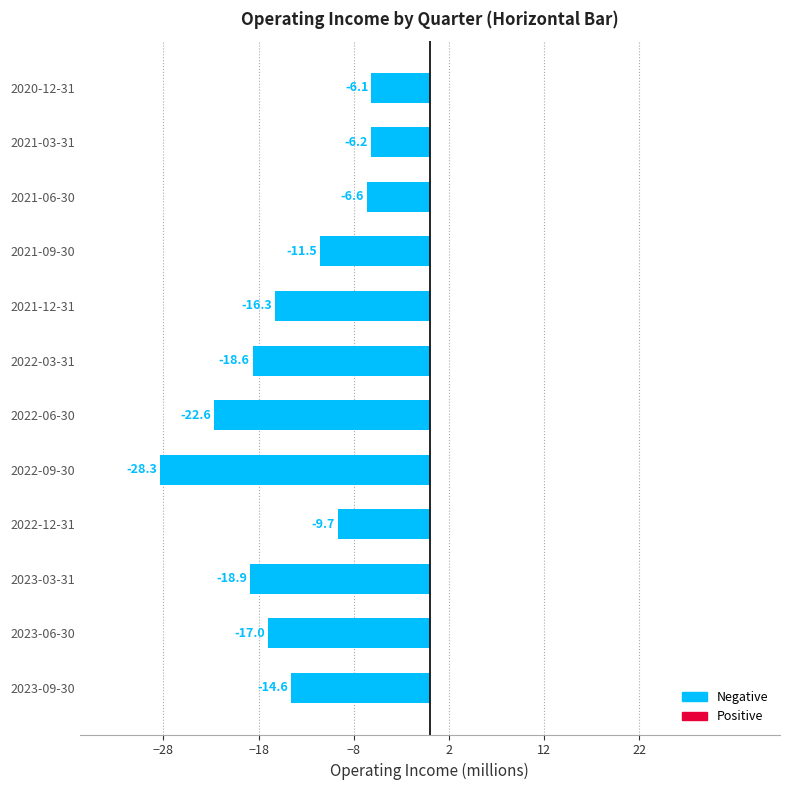

Does the chart contain stacked bars?

No